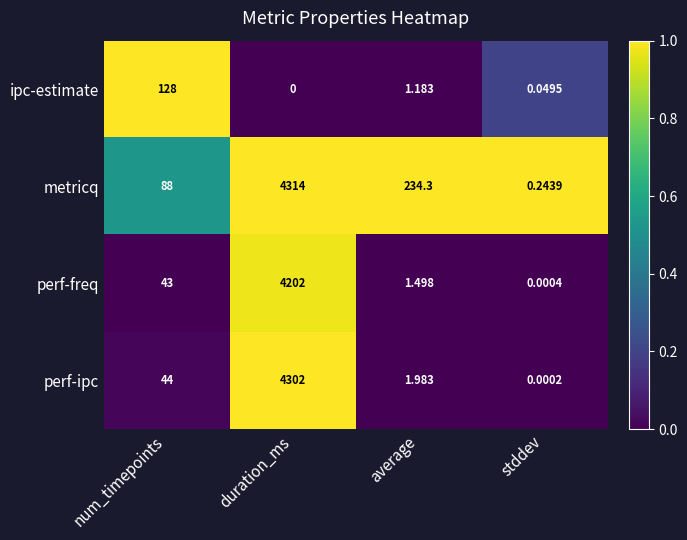

Which series changed the most between num_timepoints and duration_ms?

perf-ipc